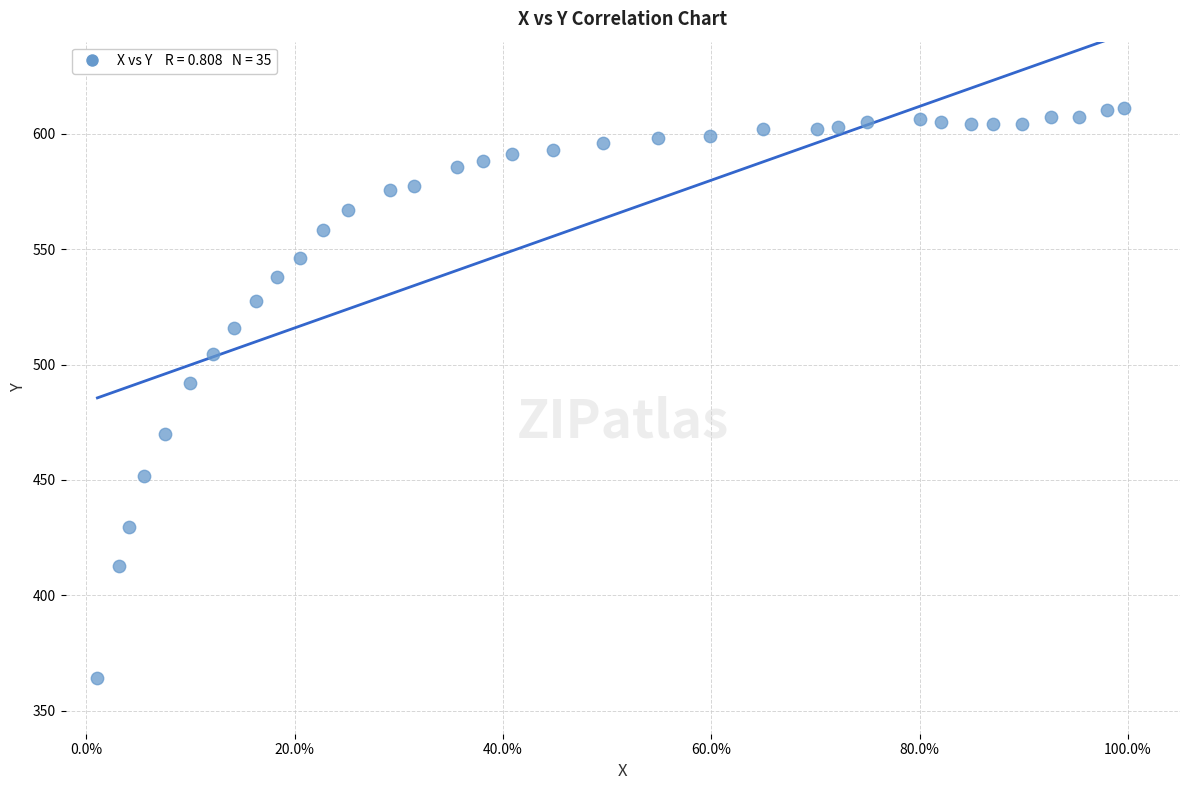

What is the range of X values (max minus min)?

1.0